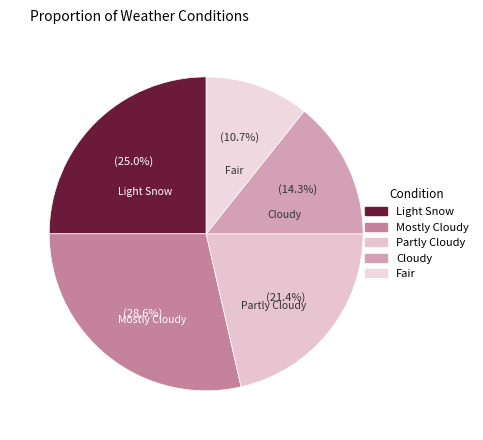

How many segments does this pie chart have?

5